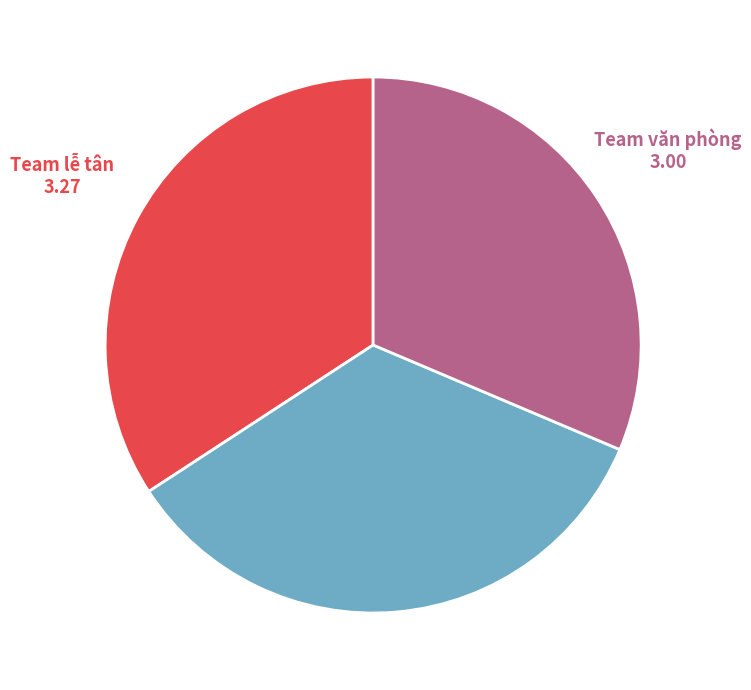

Is there a majority slice in this chart?

No